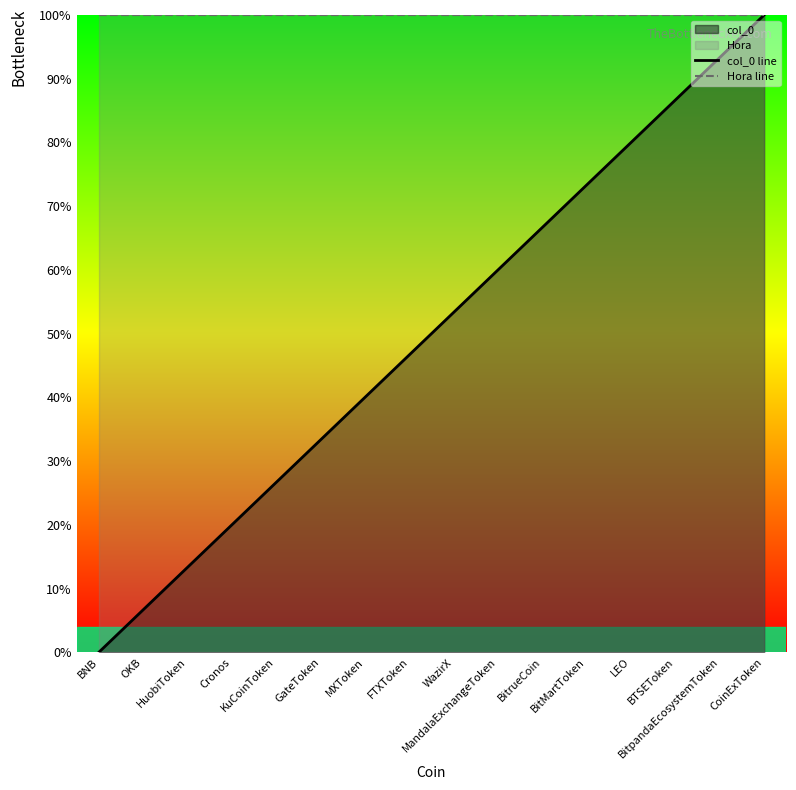

True or false: Hora line has a value of 1.0 at HuobiToken.

True